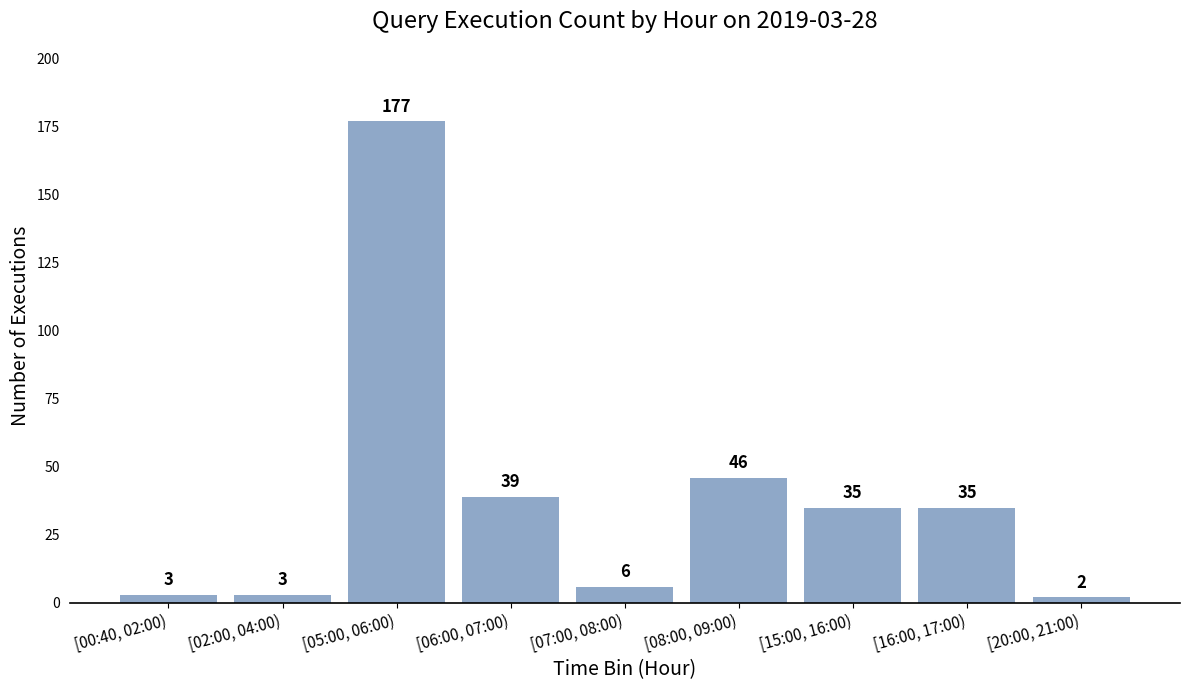

Reading left to right, what are all the values shown in this chart?

3	3	177	39	6	46	35	35	2